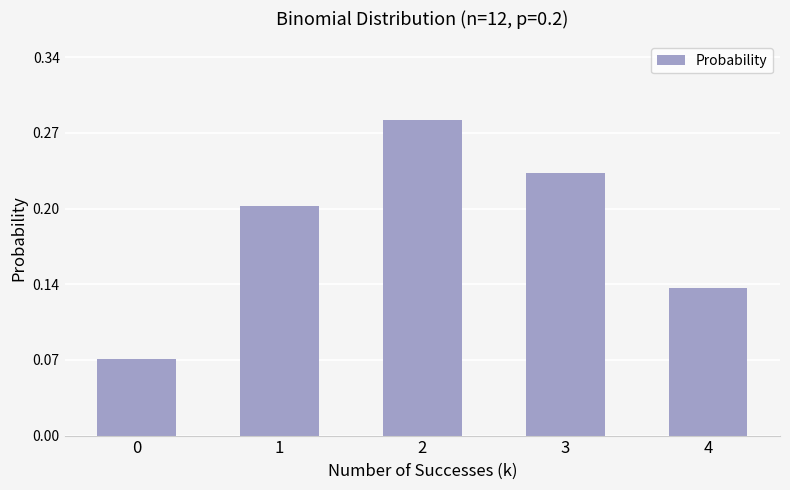

Are the bars horizontal?

No